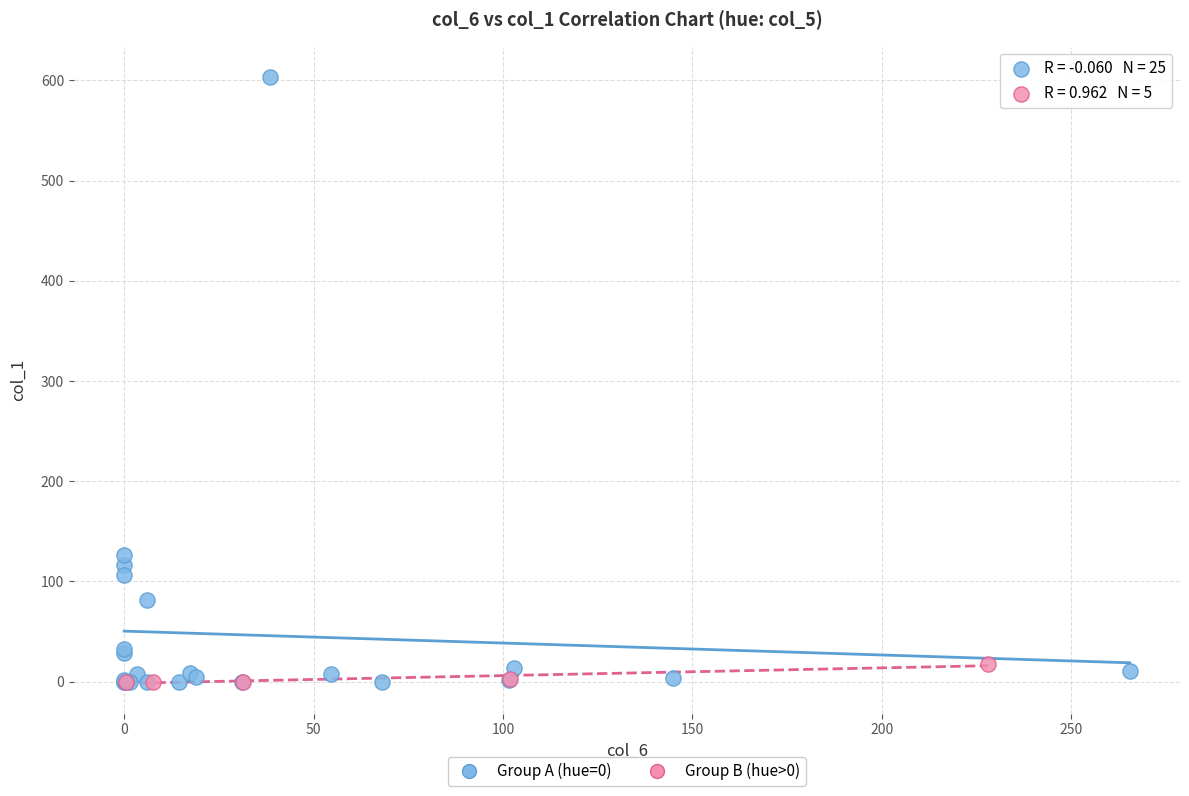

Which series has the widest spread of Y values?

Group A (hue=0)